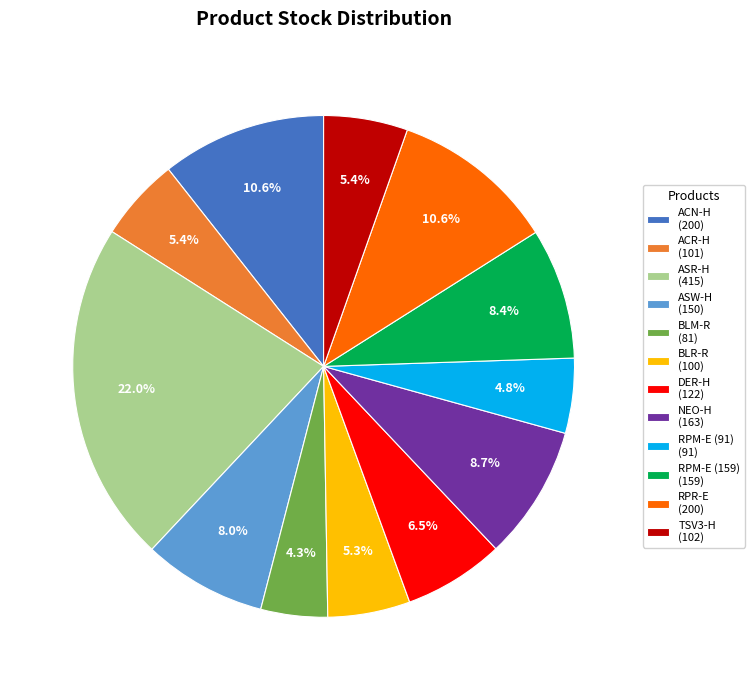

Between NEO-H and BLR-R, which is larger?

NEO-H